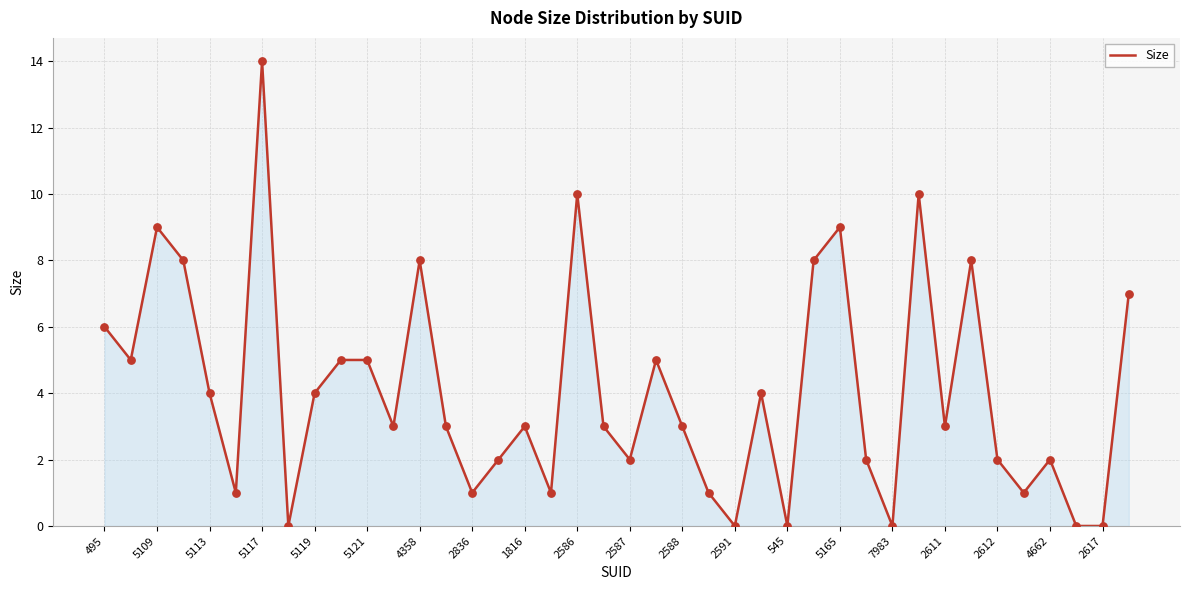

What is the difference between the maximum and minimum values?

14